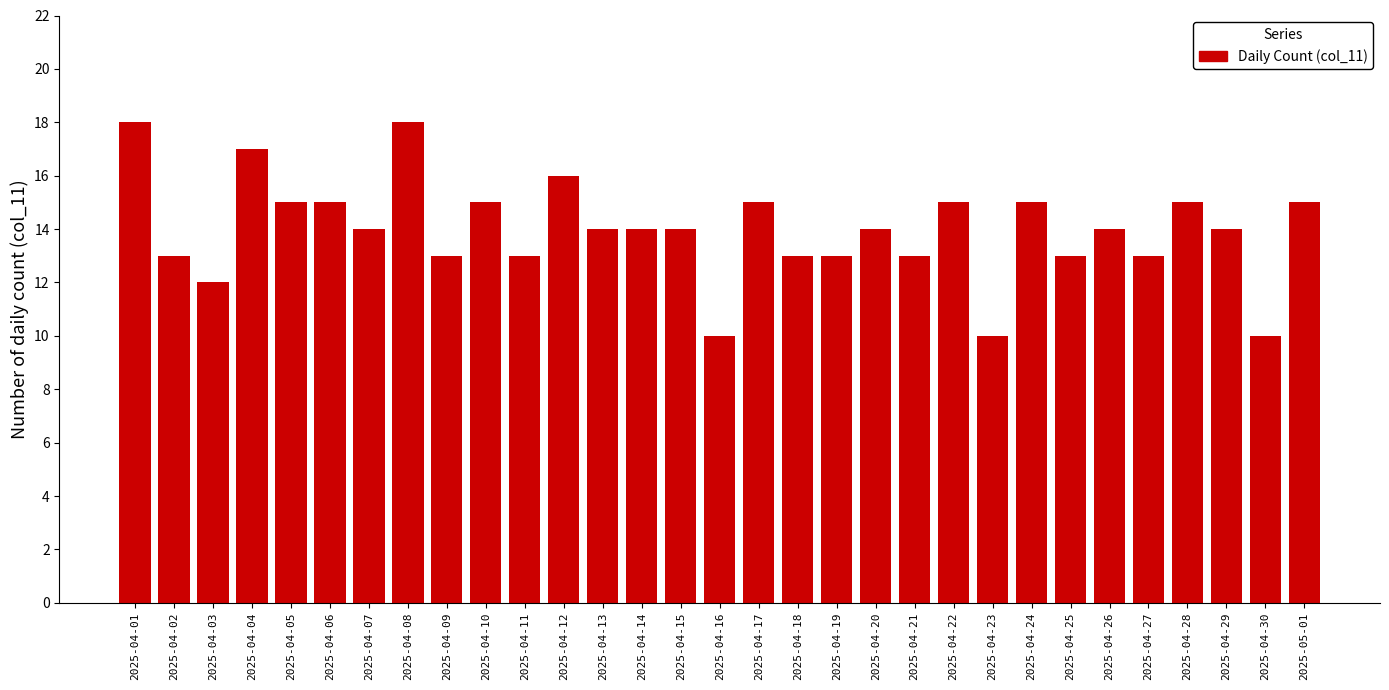

What is the minimum value shown in the chart?

10